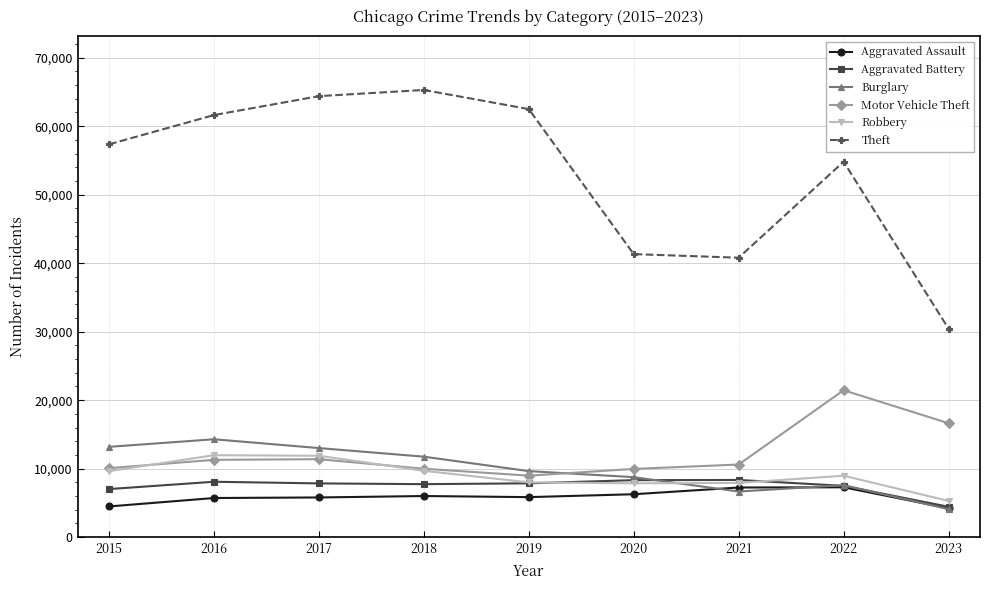

Read the Robbery value at 2020.

7855